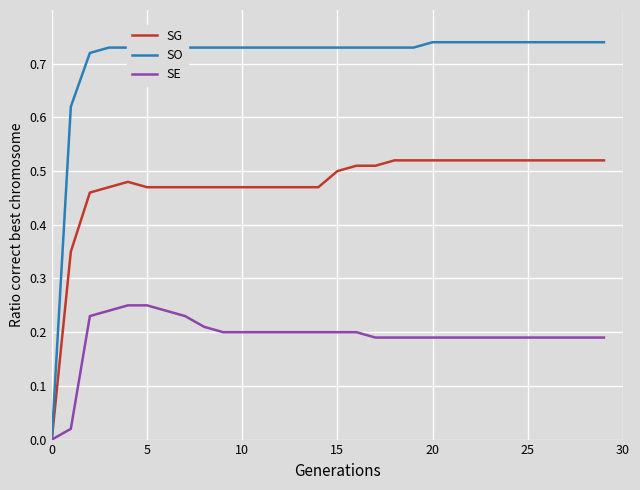

Which series has the largest total across all categories?

SO